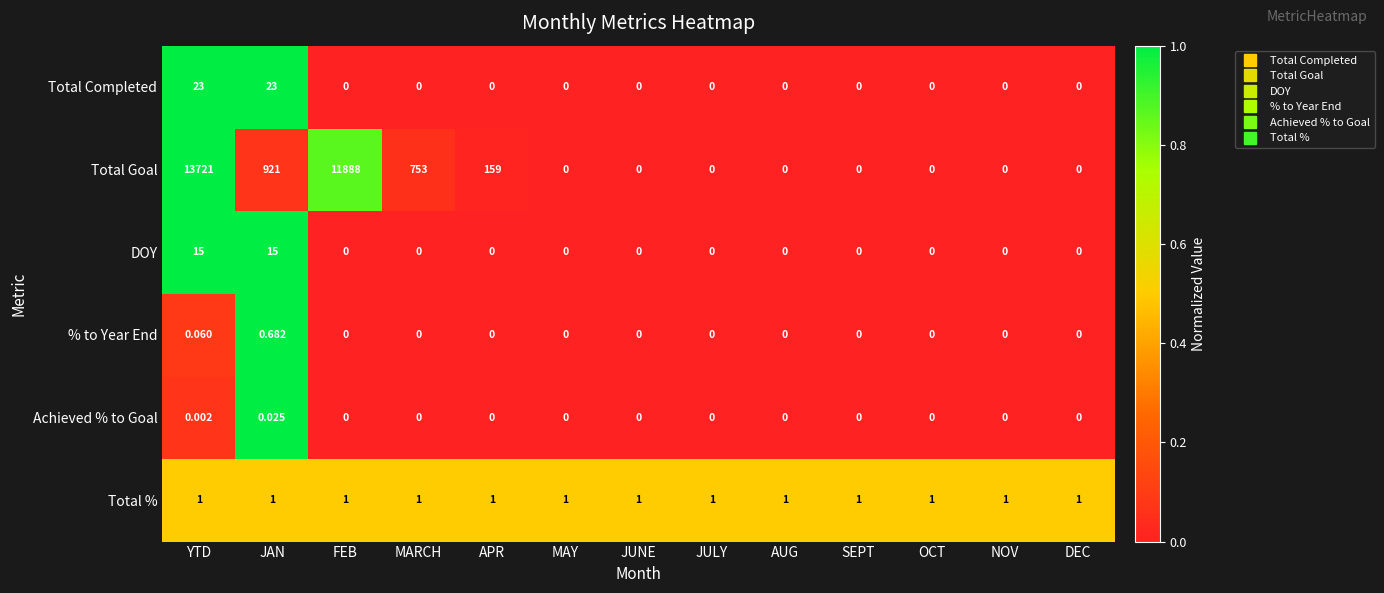

At how many categories does at least one series exceed 0?

13